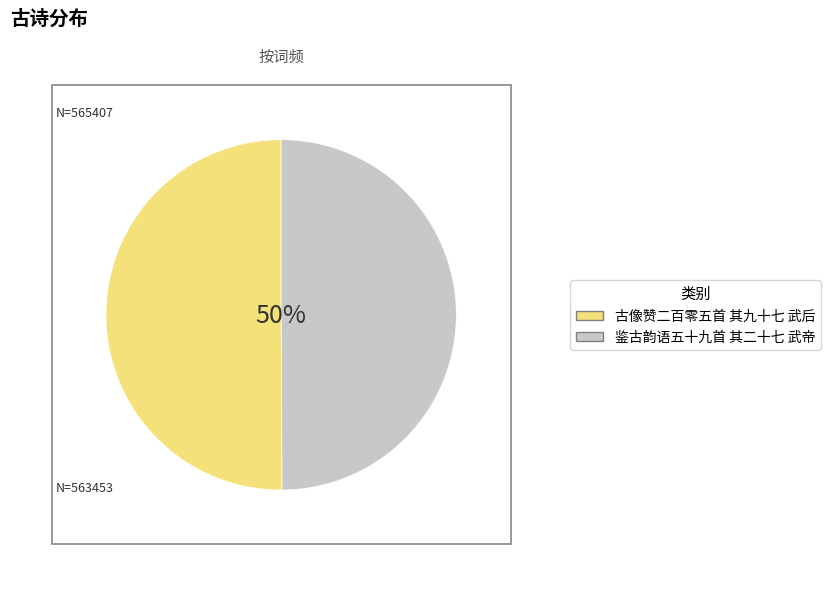

True or false: 鉴古韵语五十九首 其二十七 武帝 accounts for 63% of the total.

False